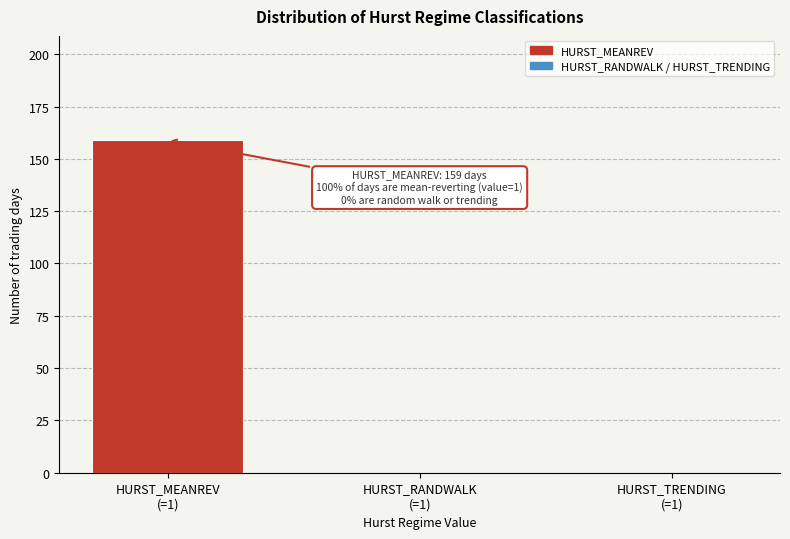

What is the sum of all values?

159